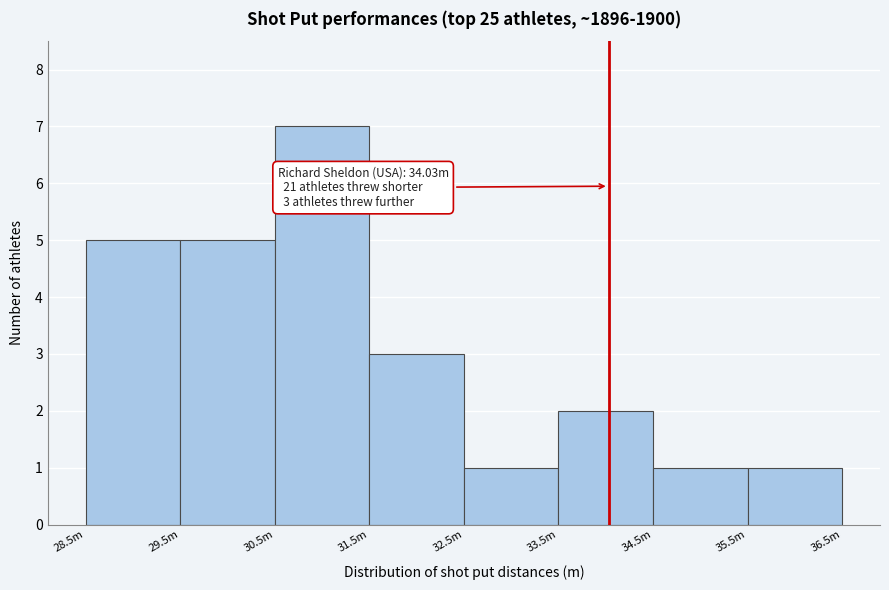

Reading right to left, transcribe all the data shown in this chart.

35.5m=1	34.5m=1	33.5m=2	32.5m=1	31.5m=3	30.5m=7	29.5m=5	28.5m=5